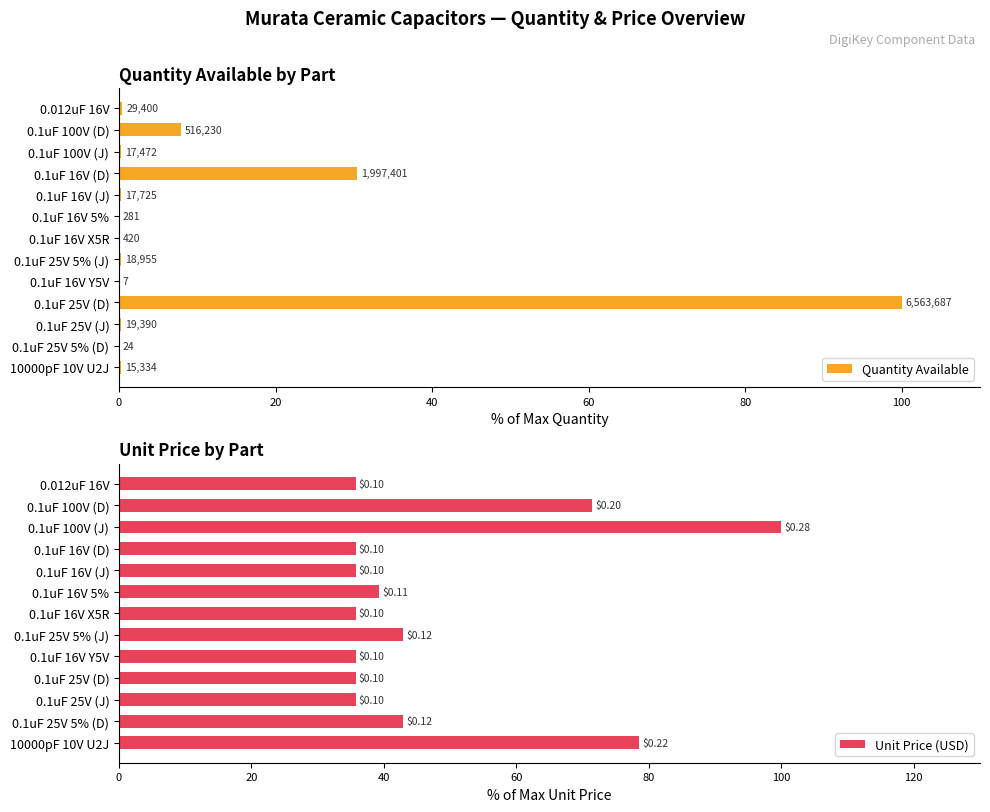

The value of Quantity Available at 10000pF 10V U2J is 0.1. True or false?

False